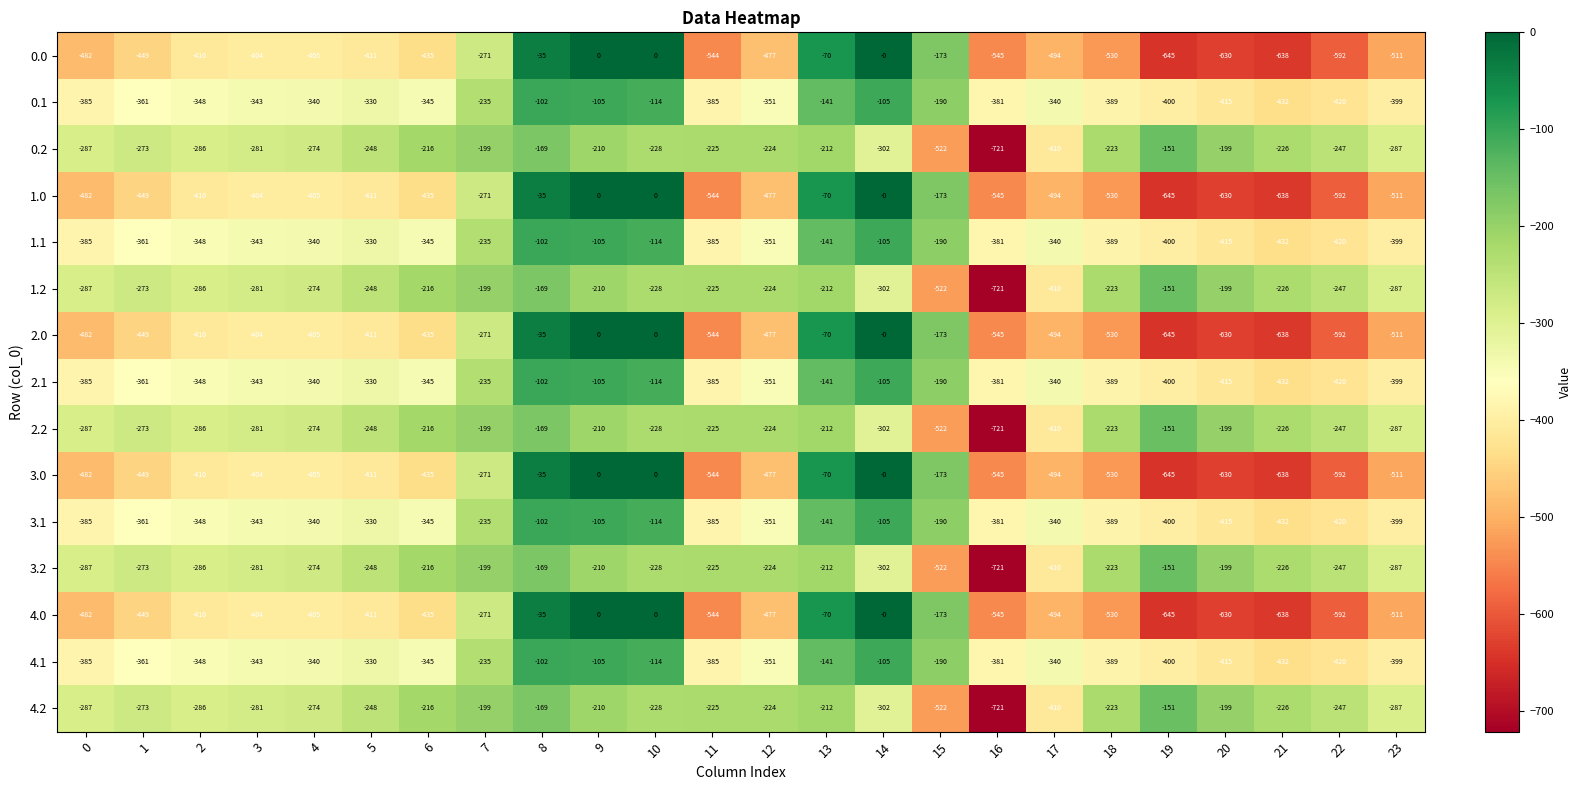

Where does the 0.1 series first go above -345?

3